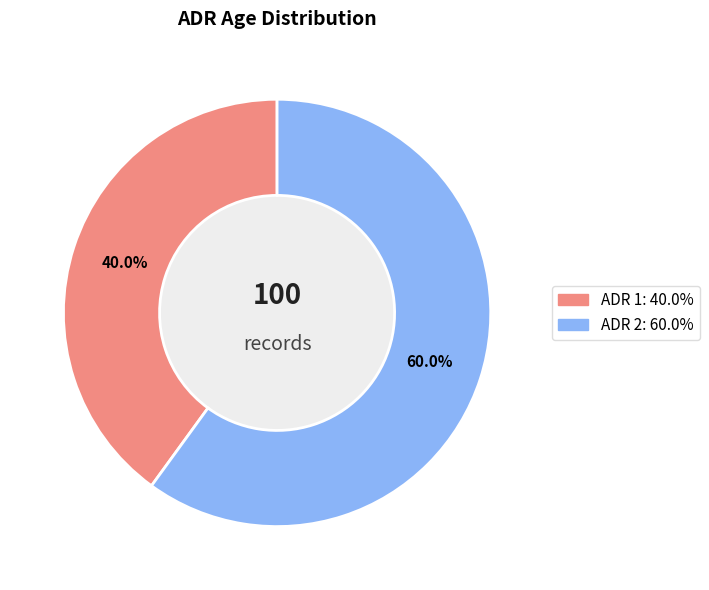

Is there any slice that represents more than half of the pie?

Yes